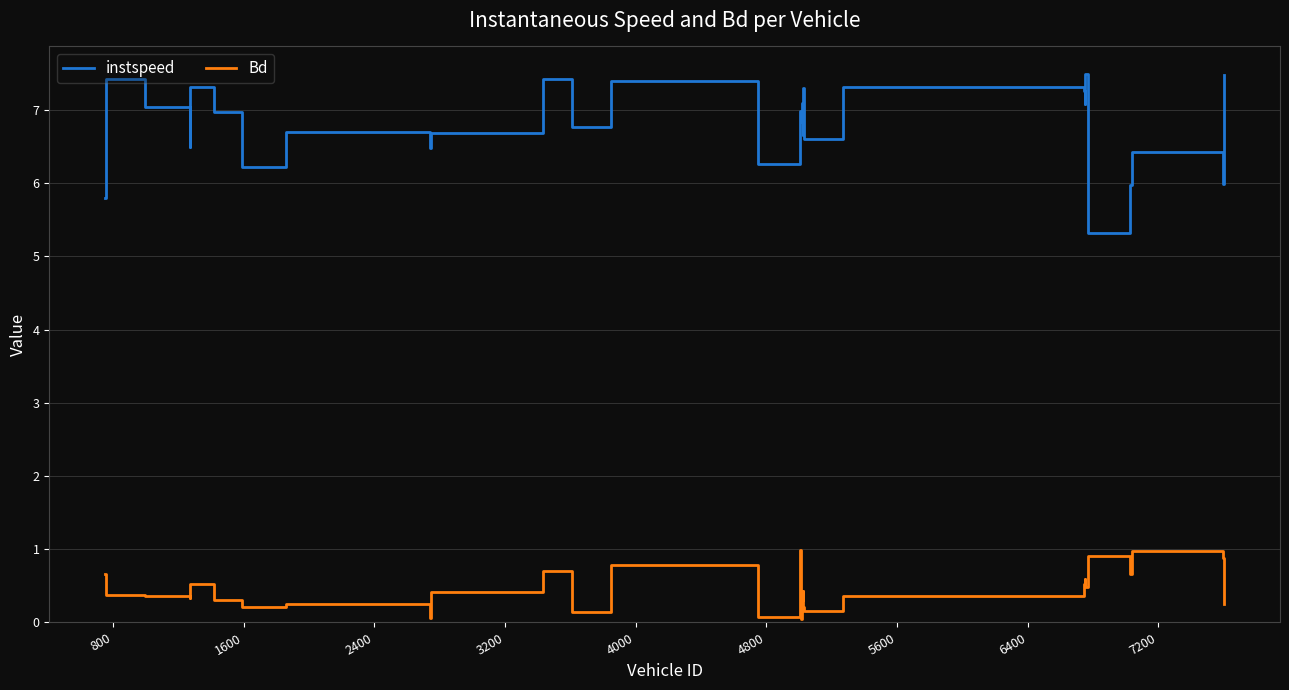

True or false: Bd and instspeed cross at least once.

False